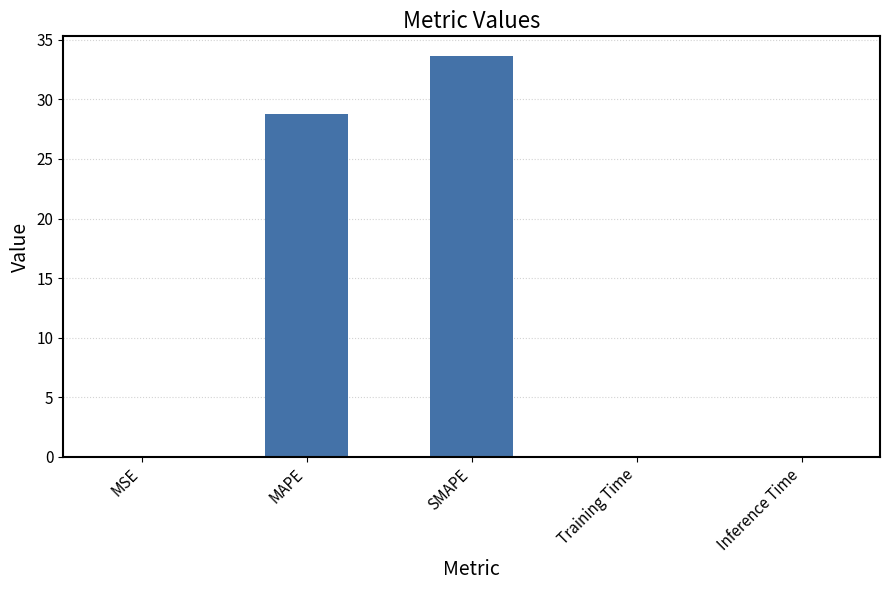

Are the bars horizontal?

No